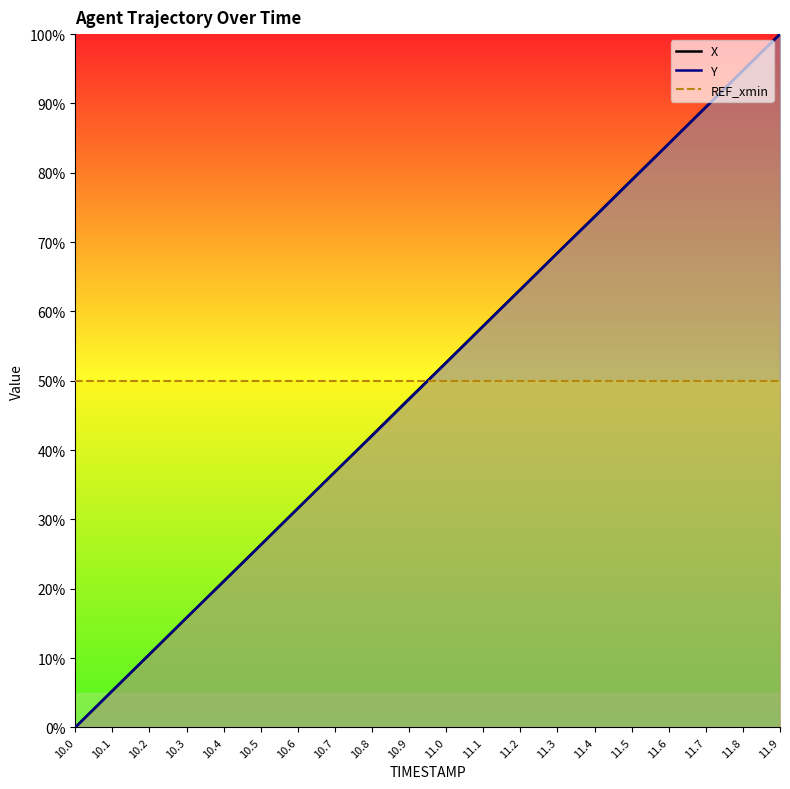

At which category is the sum across all series the highest?

11.9